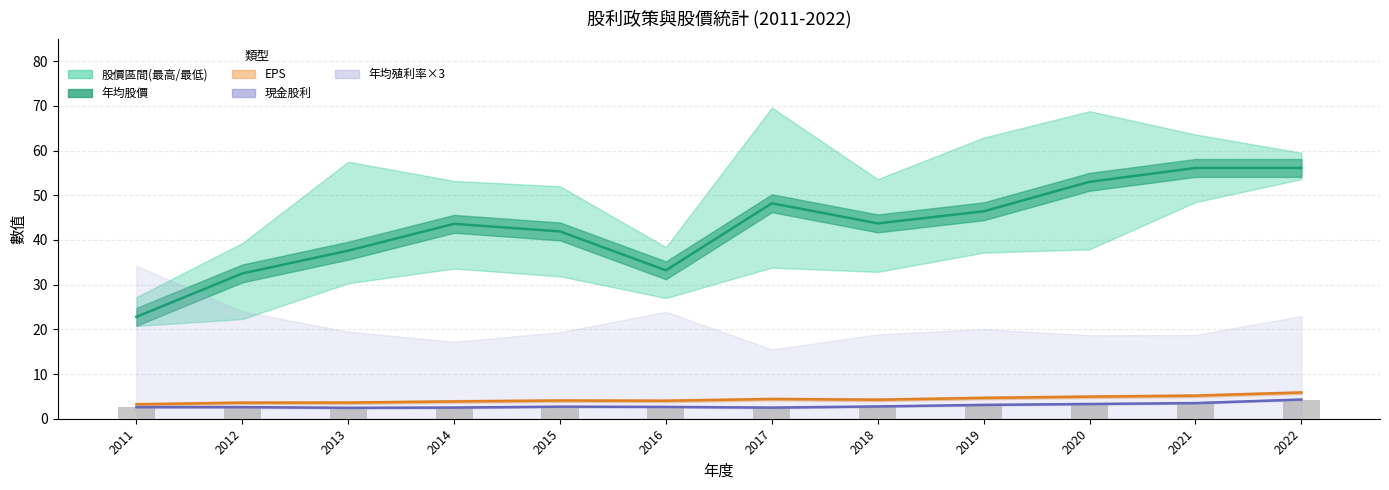

Approximately how many times larger is the value at 2020 compared to 2017?

1.3